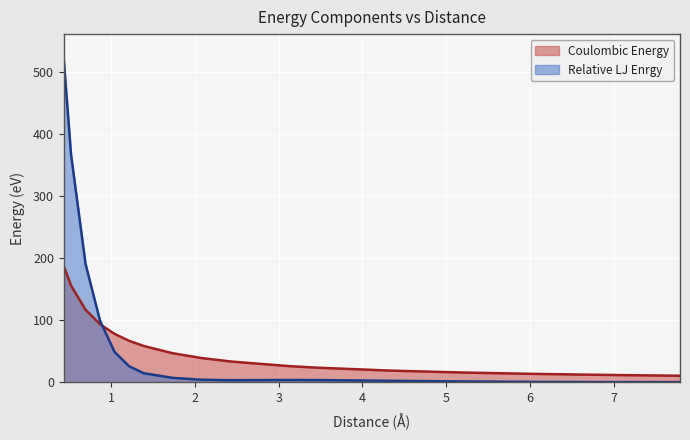

At which label is Coulombic Energy closest to 98?

0.8660254037844386